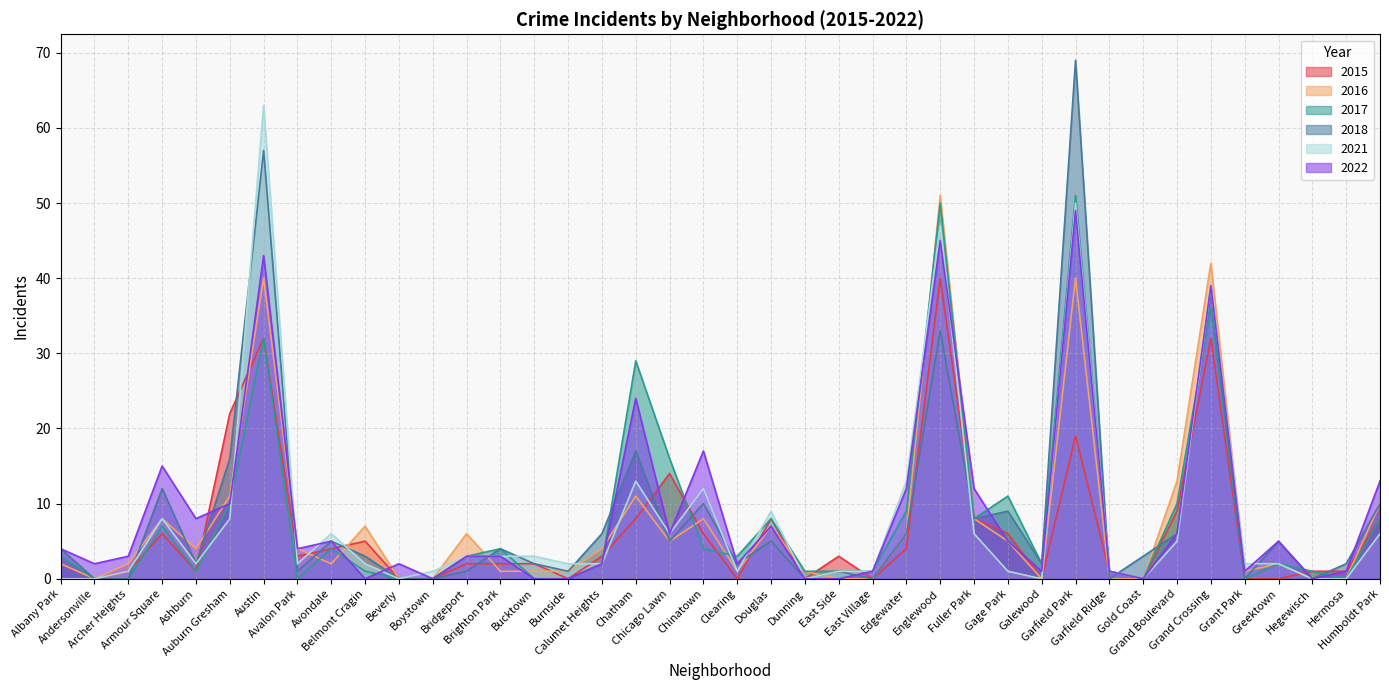

How many data points in 2017 are less than 3?

20